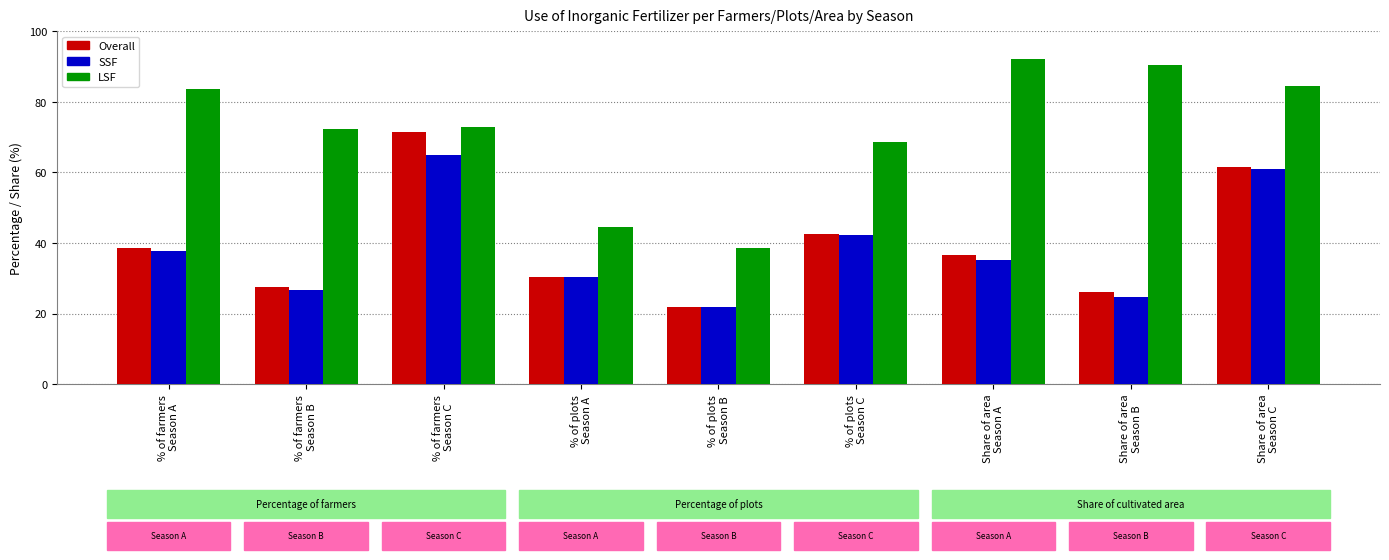

Between % of plots
Season B and Share of area
Season A, which series saw the biggest shift?

LSF